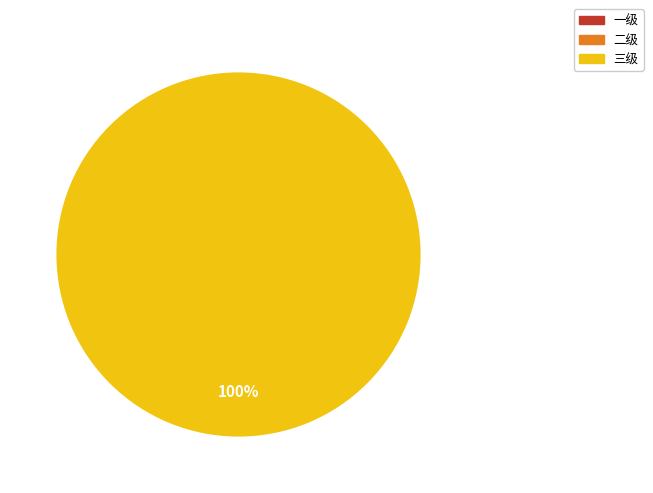

Is there a majority slice in this chart?

Yes